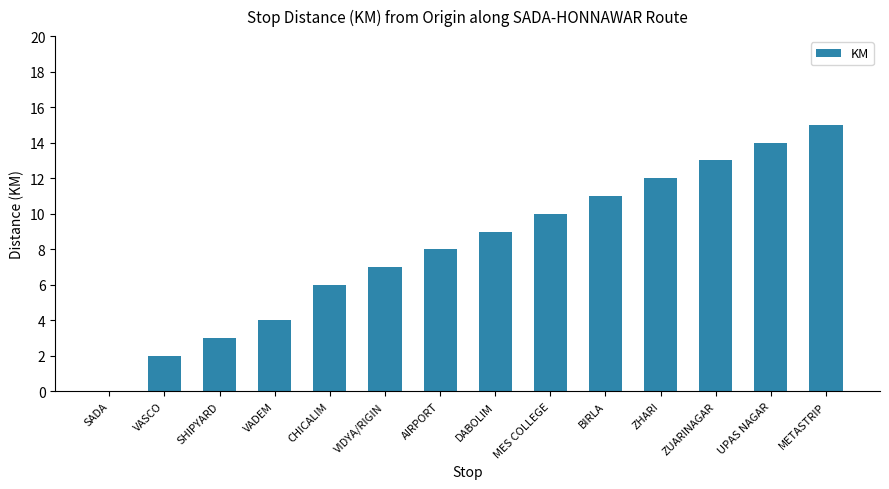

True or false: the data shows 3 at SHIPYARD.

True